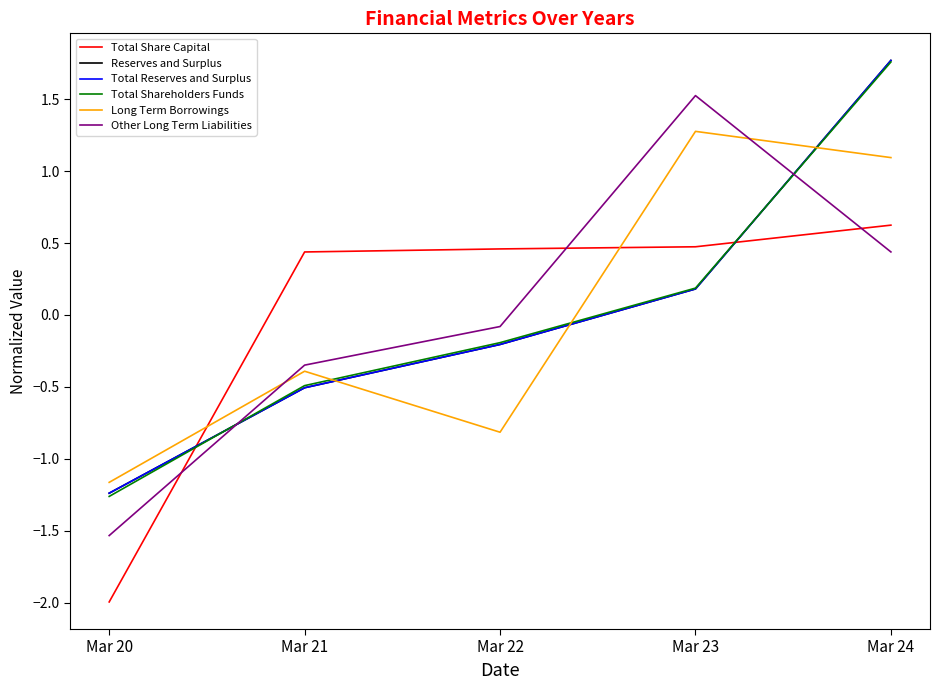

Which category has the lowest value in the Long Term Borrowings series?

Mar 20